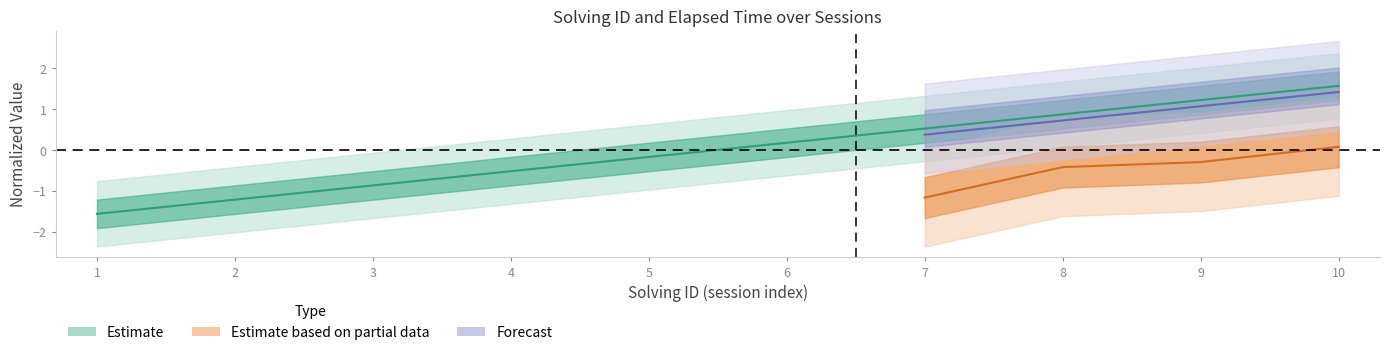

What is the maximum value shown in the chart?

1.6